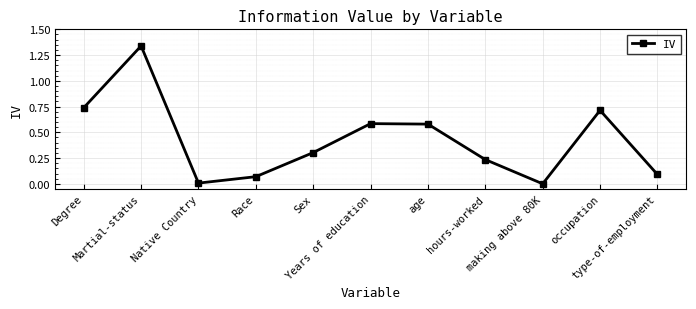

Does the chart have visible grid lines?

Yes